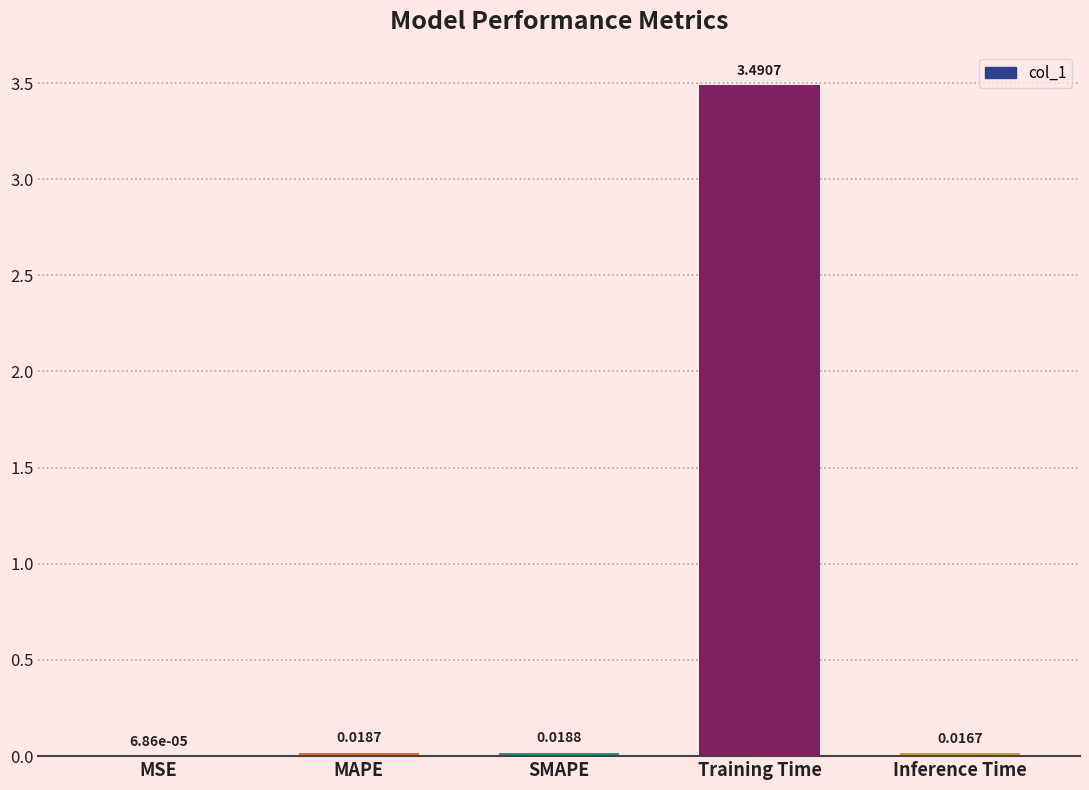

What is the sum of all values?

3.5